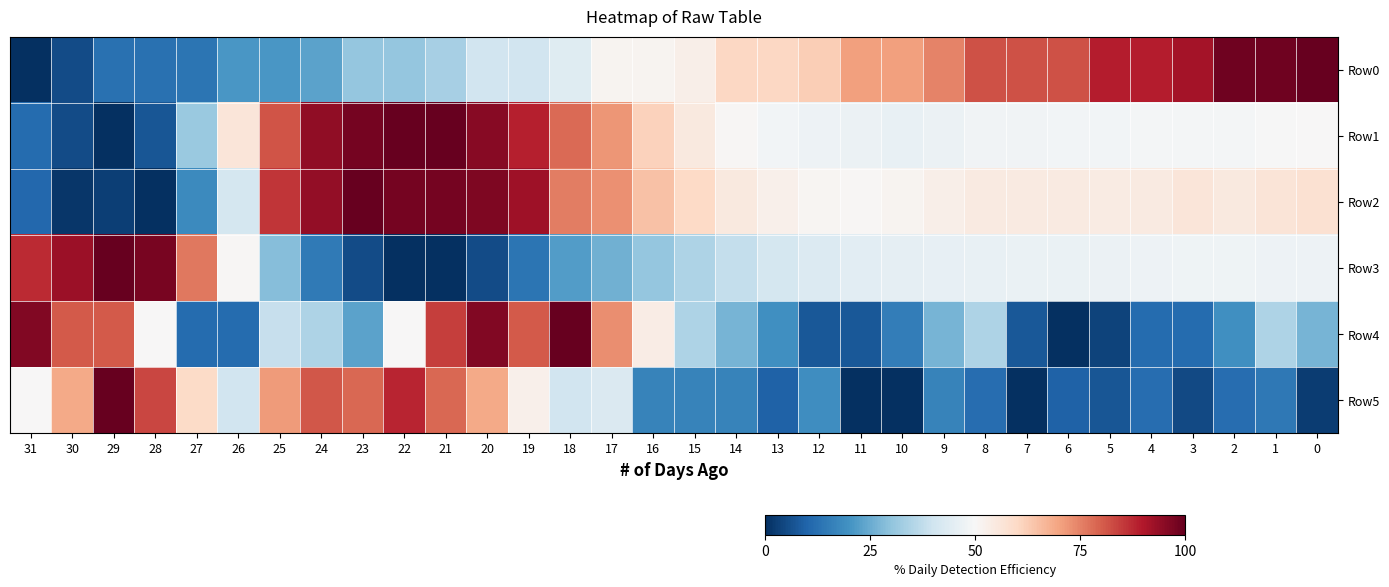

Reading left to right, what are all the values shown in this chart?

Row0: 31=0.0	30=0.1	29=0.1	28=0.1	27=0.1	26=0.2	25=0.2	24=0.2	23=0.3	22=0.3	21=0.3	20=0.4	19=0.4	18=0.4	17=0.5	16=0.5	15=0.5	14=0.6	13=0.6	12=0.6	11=0.7	10=0.7	9=0.7	8=0.8	7=0.8	6=0.8	5=0.9	4=0.9	3=0.9	2=1.0	1=1.0	0=1.0
Row1: 31=0.1	30=0.1	29=0.0	28=0.1	27=0.3	26=0.6	25=0.8	24=0.9	23=1.0	22=1.0	21=1.0	20=1.0	19=0.9	18=0.8	17=0.7	16=0.6	15=0.5	14=0.5	13=0.5	12=0.5	11=0.5	10=0.5	9=0.5	8=0.5	7=0.5	6=0.5	5=0.5	4=0.5	3=0.5	2=0.5	1=0.5	0=0.5
Row2: 31=0.1	30=0.0	29=0.0	28=0.0	27=0.2	26=0.4	25=0.9	24=0.9	23=1.0	22=1.0	21=1.0	20=1.0	19=0.9	18=0.8	17=0.7	16=0.6	15=0.6	14=0.5	13=0.5	12=0.5	11=0.5	10=0.5	9=0.5	8=0.5	7=0.5	6=0.5	5=0.5	4=0.5	3=0.6	2=0.5	1=0.6	0=0.6
Row3: 31=0.9	30=0.9	29=1.0	28=1.0	27=0.8	26=0.5	25=0.3	24=0.1	23=0.1	22=0.0	21=0.0	20=0.1	19=0.1	18=0.2	17=0.3	16=0.3	15=0.3	14=0.4	13=0.4	12=0.4	11=0.4	10=0.5	9=0.5	8=0.5	7=0.5	6=0.5	5=0.5	4=0.5	3=0.5	2=0.5	1=0.5	0=0.5
Row4: 31=1.0	30=0.8	29=0.8	28=0.5	27=0.1	26=0.1	25=0.4	24=0.3	23=0.2	22=0.5	21=0.8	20=1.0	19=0.8	18=1.0	17=0.7	16=0.5	15=0.3	14=0.3	13=0.2	12=0.1	11=0.1	10=0.2	9=0.3	8=0.3	7=0.1	6=0.0	5=0.0	4=0.1	3=0.1	2=0.2	1=0.3	0=0.3
Row5: 31=0.5	30=0.7	29=1.0	28=0.8	27=0.6	26=0.4	25=0.7	24=0.8	23=0.8	22=0.9	21=0.8	20=0.7	19=0.5	18=0.4	17=0.4	16=0.2	15=0.2	14=0.2	13=0.1	12=0.2	11=0.0	10=0.0	9=0.2	8=0.1	7=0.0	6=0.1	5=0.1	4=0.1	3=0.0	2=0.1	1=0.1	0=0.0